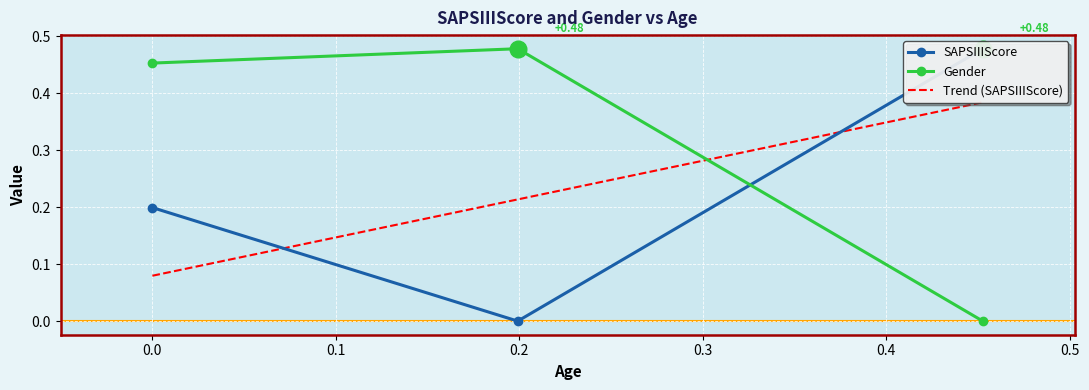

List the series in order of their peak value, highest first.

SAPSIIIScore, Gender